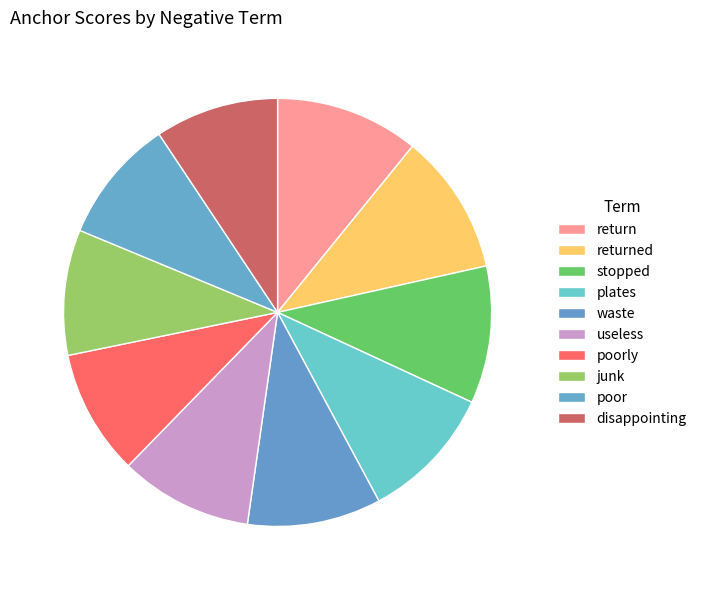

Count the number of slices in the pie.

10